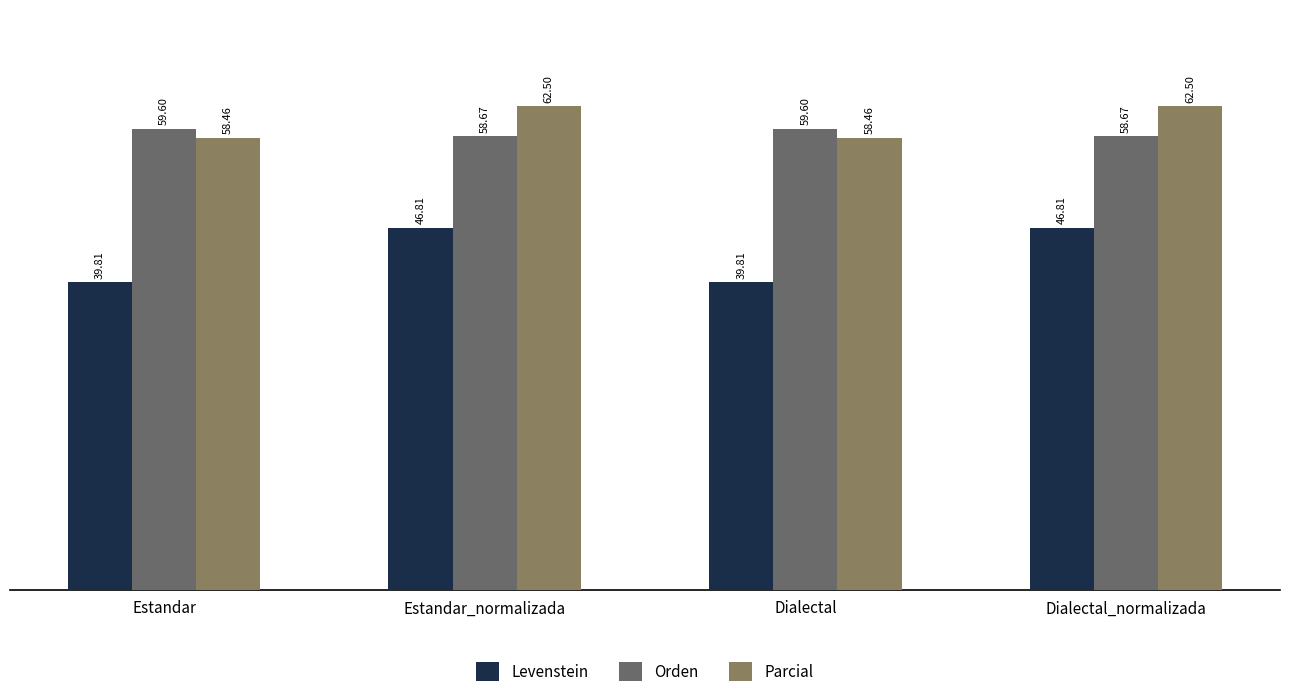

How many data points in Levenstein are less than 46?

2